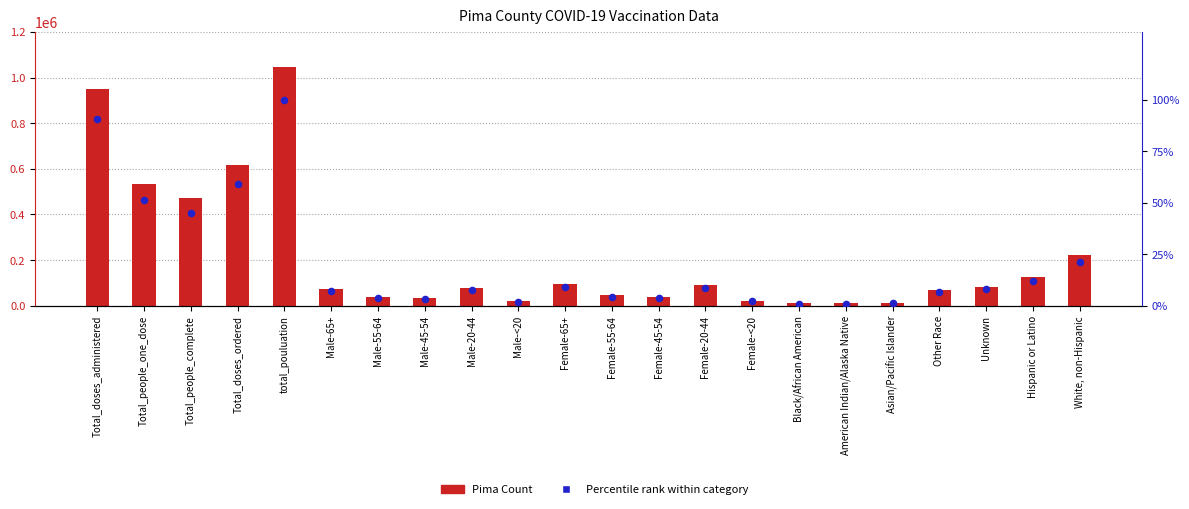

At which category is the sum across all series the highest?

total_pouluation